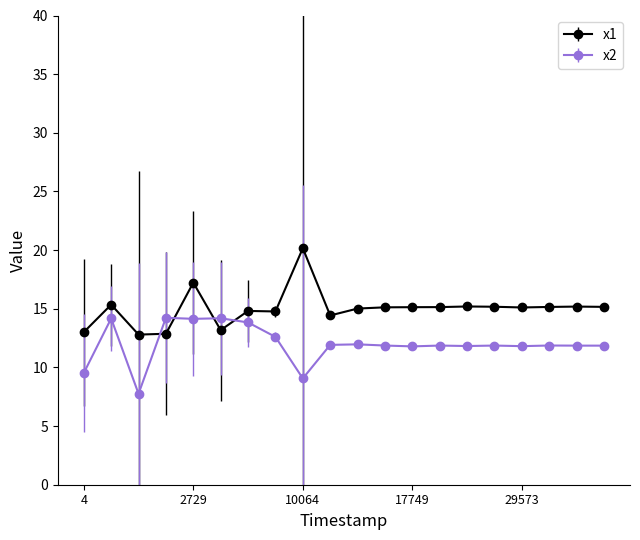

Which series ends up on top after the final intersection of x2 and x1?

x1